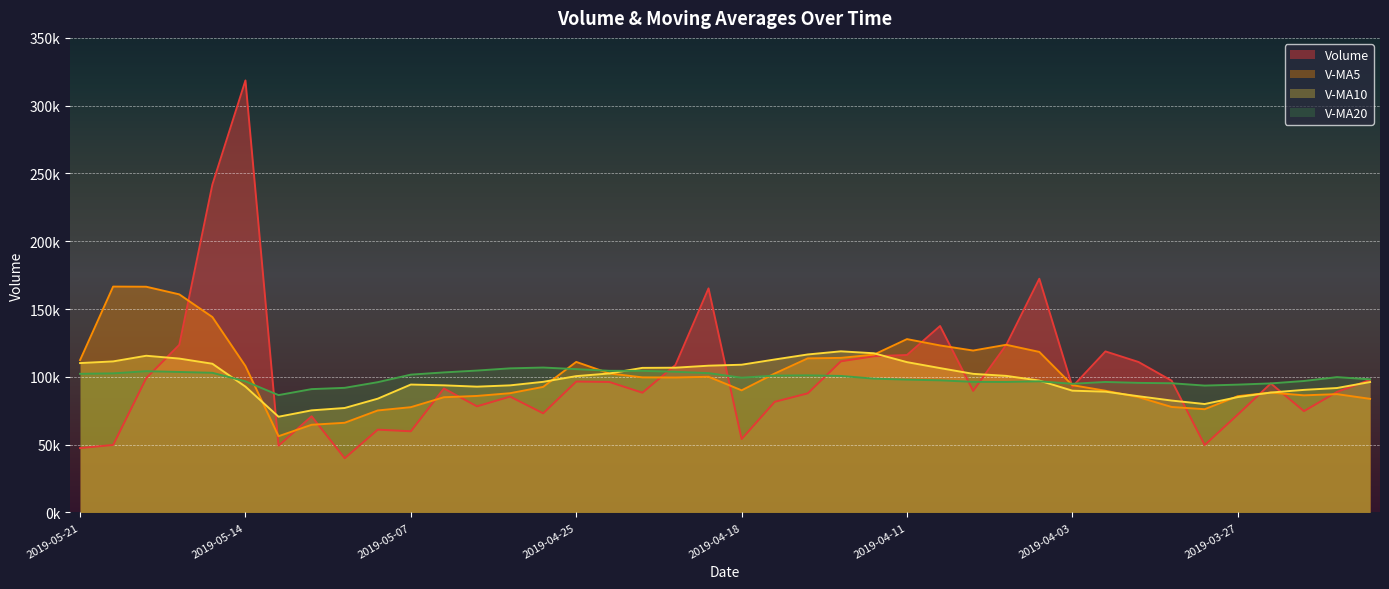

Is it true that v_ma5 equals 148672.5 at 2019-04-29?

False